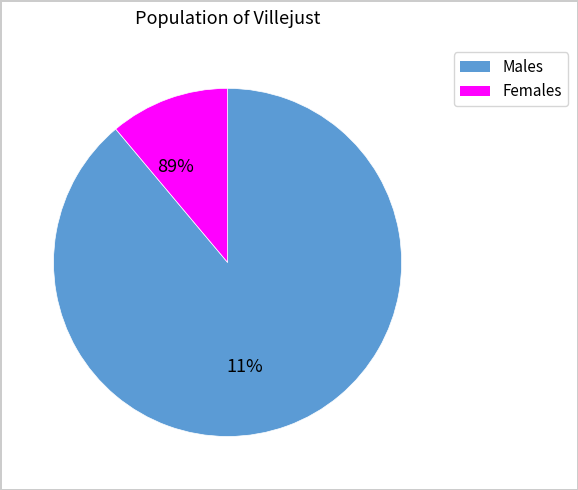

At 1, list the series in order from smallest to largest.

Males, Females